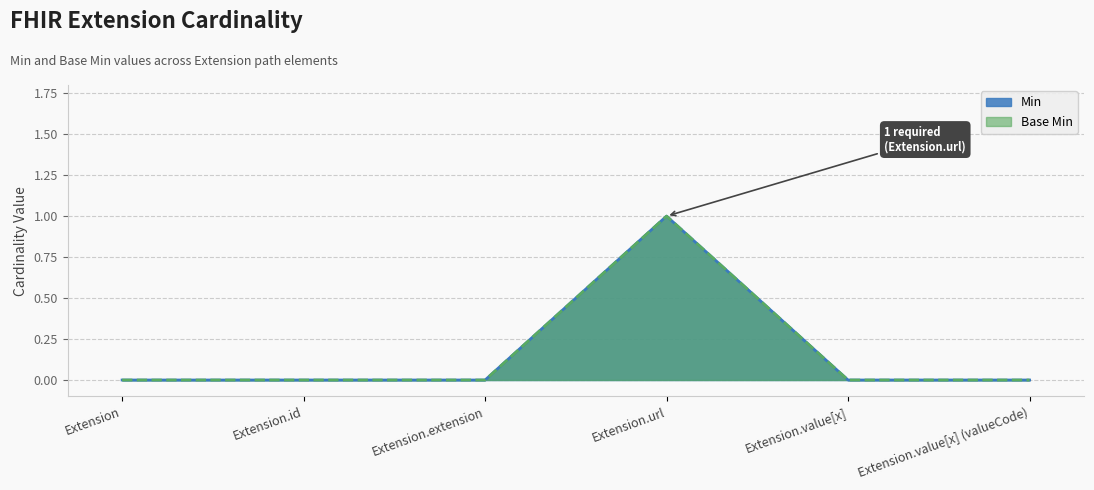

How many series are shown in this chart?

2